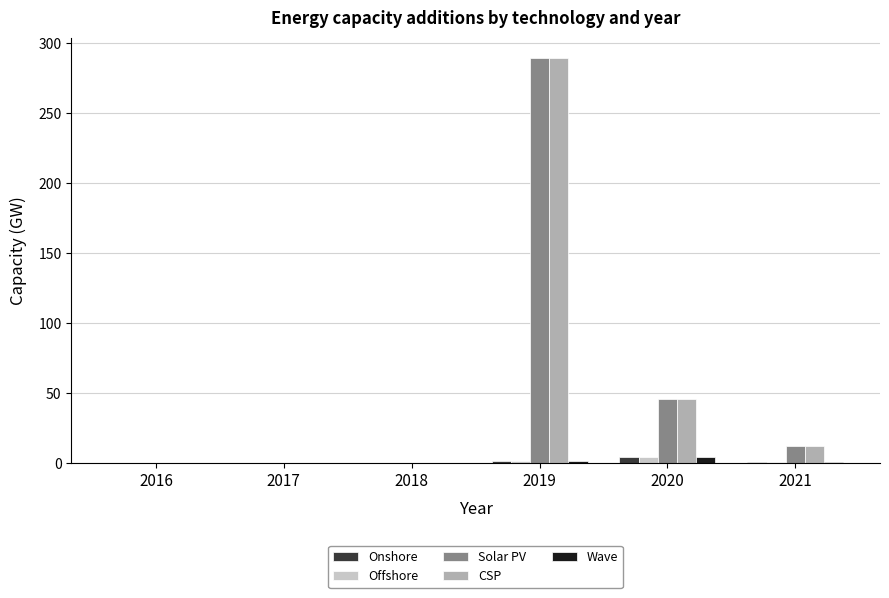

What is the maximum value for Solar PV?

289.3